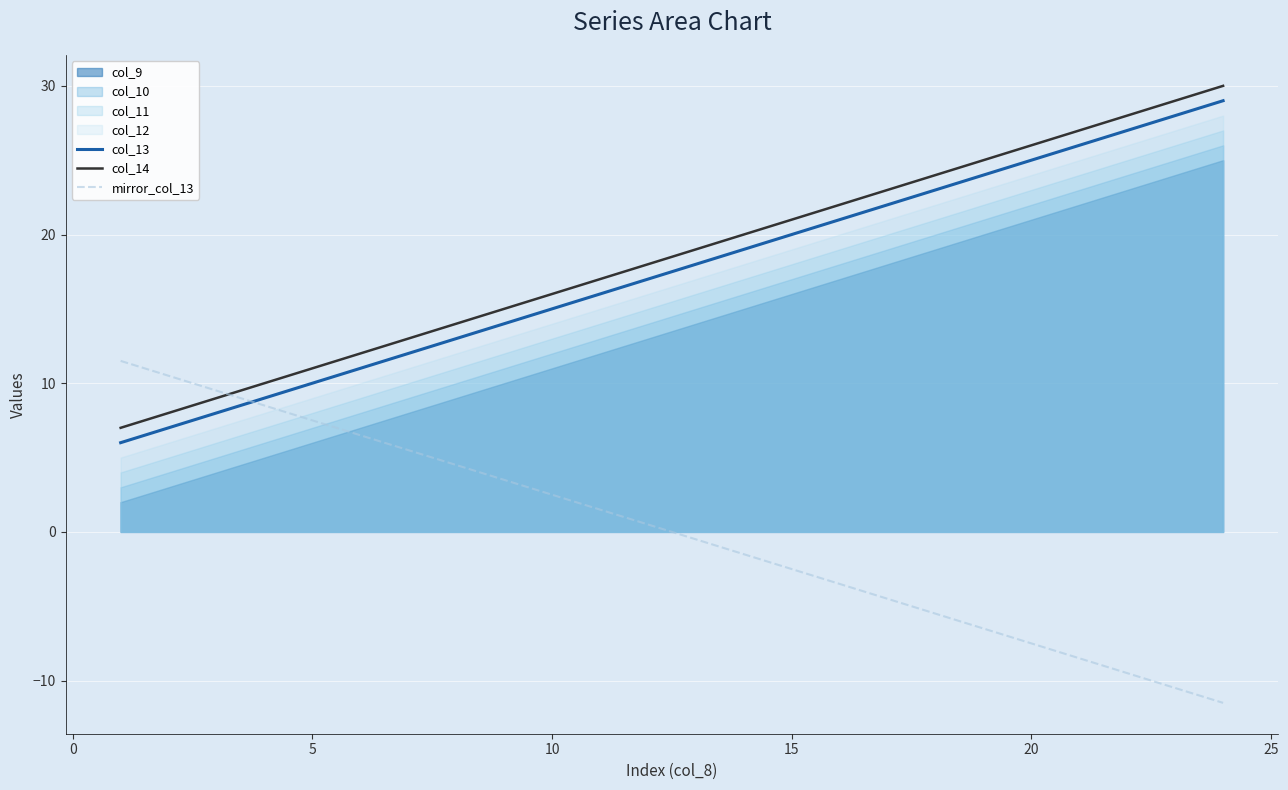

Does the chart display data point markers on the line(s)?

No